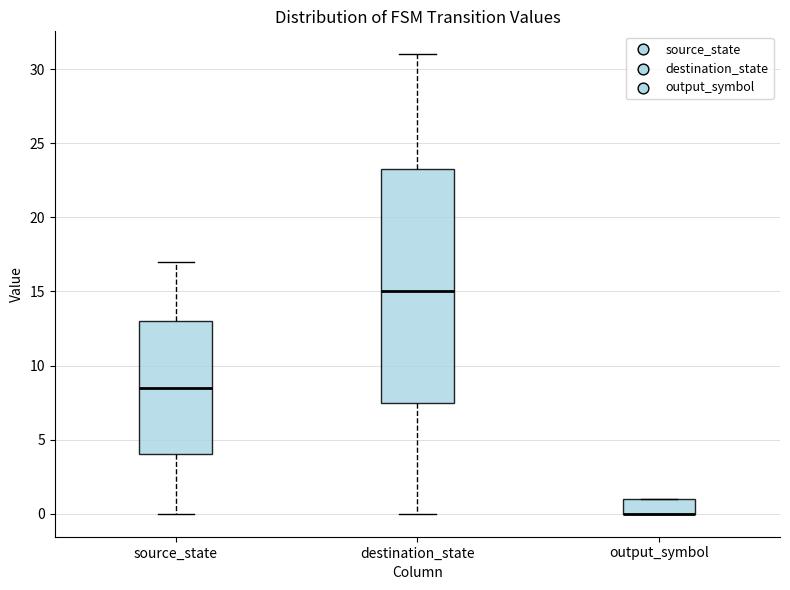

Reading left to right, transcribe this box plot: for each box, give where its median line is, the range the box spans, and where its two whiskers end, as read against the y-axis. The values are not printed on the chart, so give them approximately, as read against the axis.

source_state: median 8.5, box 4.0 to 13.0, whiskers 0.0 to 17.0
destination_state: median 15.0, box 7.5 to 23.5, whiskers 0.0 to 31.0
output_symbol: median 0.0 (drawn on the box's lower edge), box 0.0 to 1.0, whiskers 0.0 to 1.0